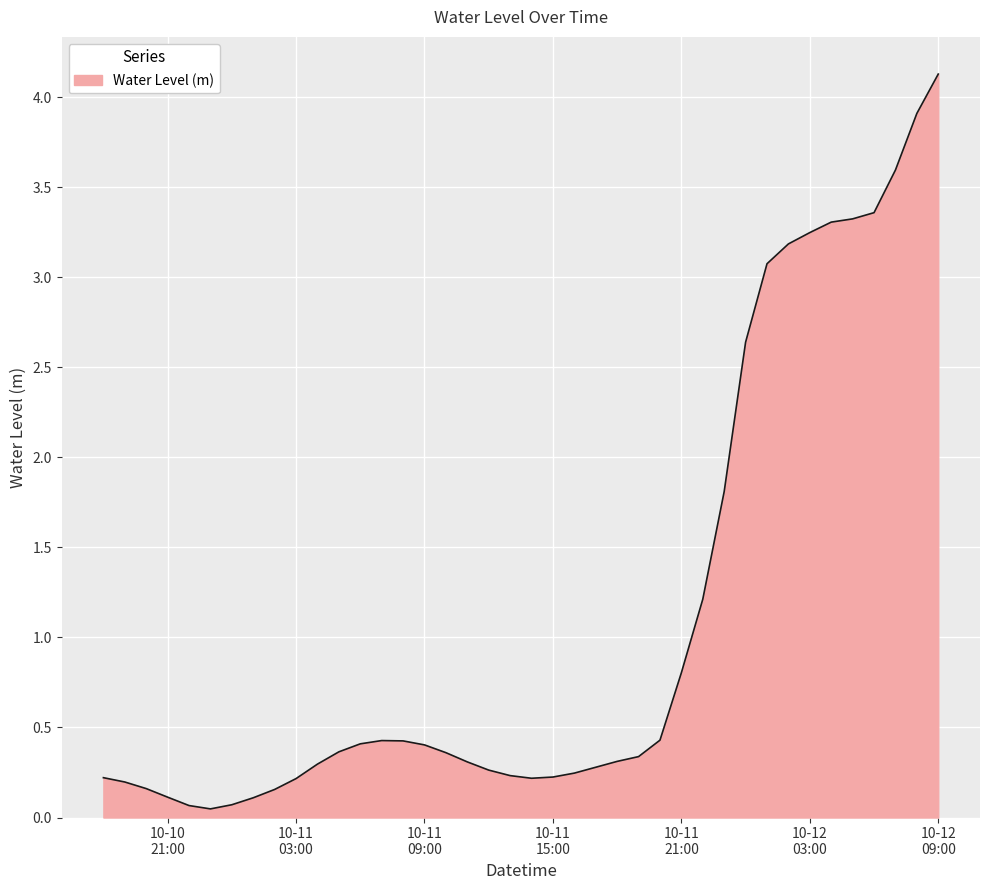

What is the greatest value displayed?

4.1